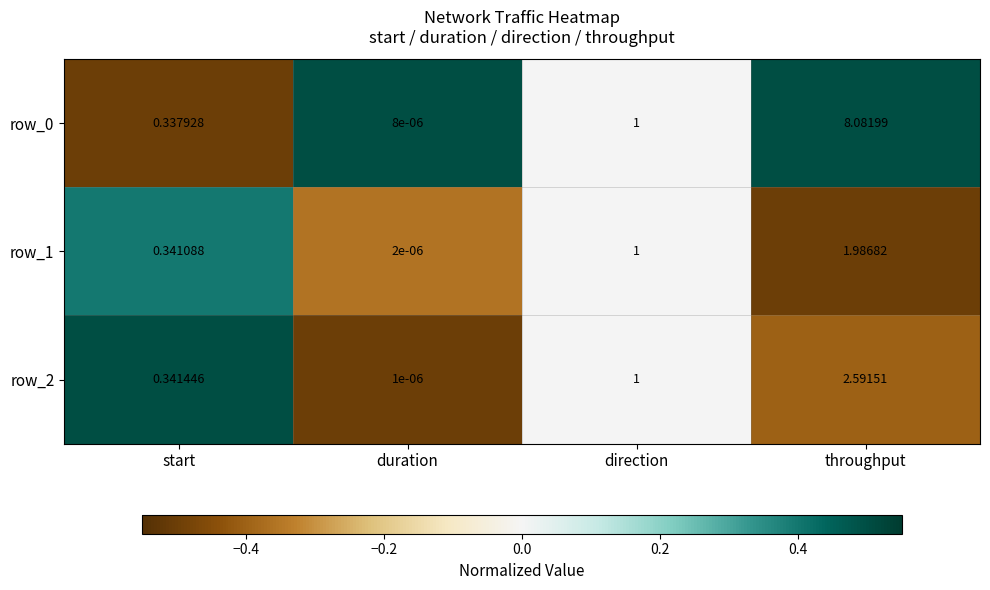

Is the value of row_1 at throughput greater than the value of row_2 at start?

Yes